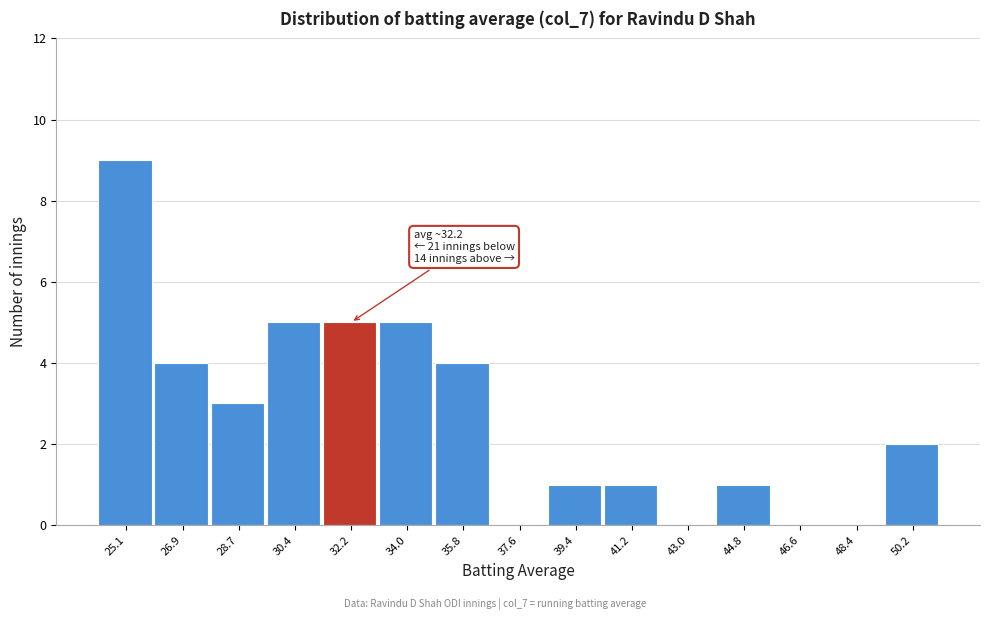

Reading left to right, list all the values displayed in this chart.

25.1=9	26.9=4	28.7=3	30.4=5	32.2=5	34.0=5	35.8=4	37.6=0	39.4=1	41.2=1	43.0=0	44.8=1	46.6=0	48.4=0	50.2=2